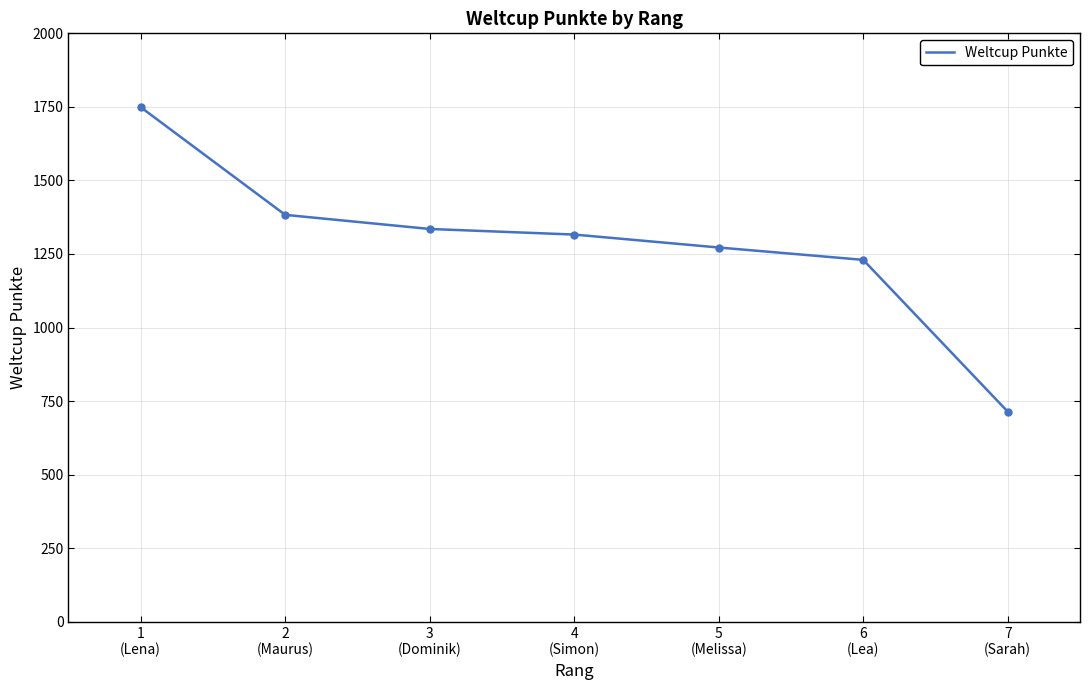

Count the number of categories in the chart.

7